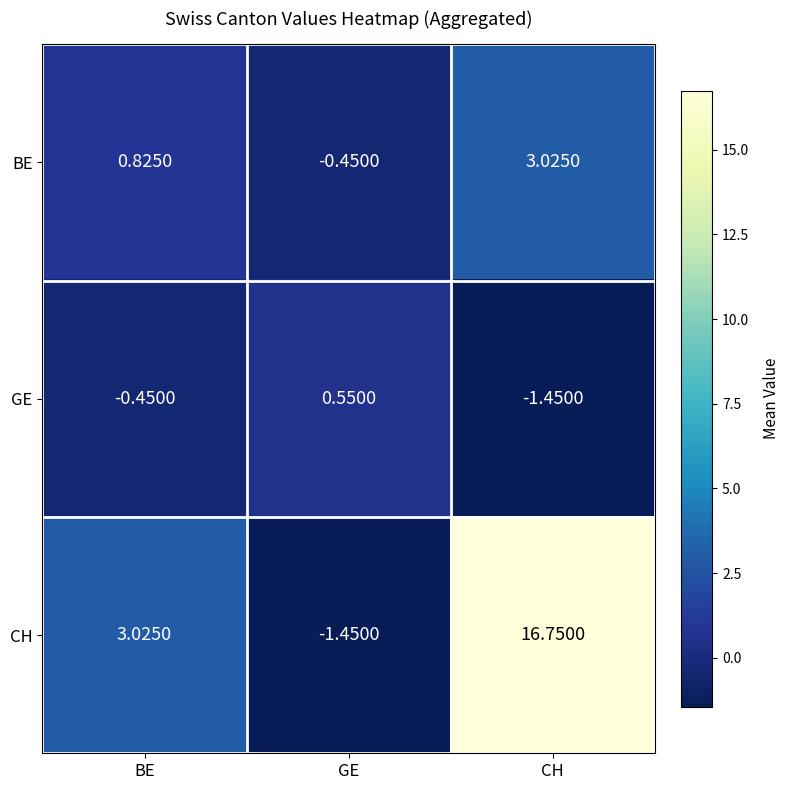

At which label is CH closest to 7?

BE